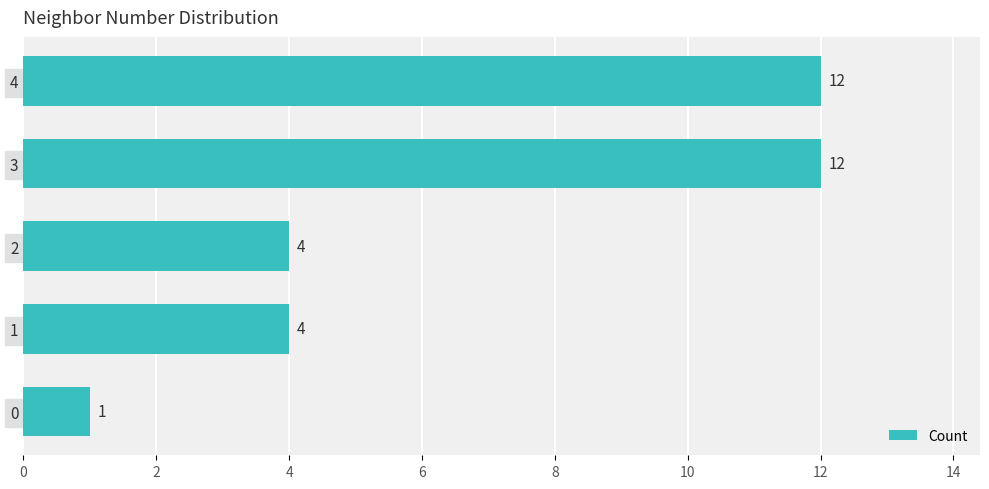

The chart shows a value of 7 at 3. True or false?

False